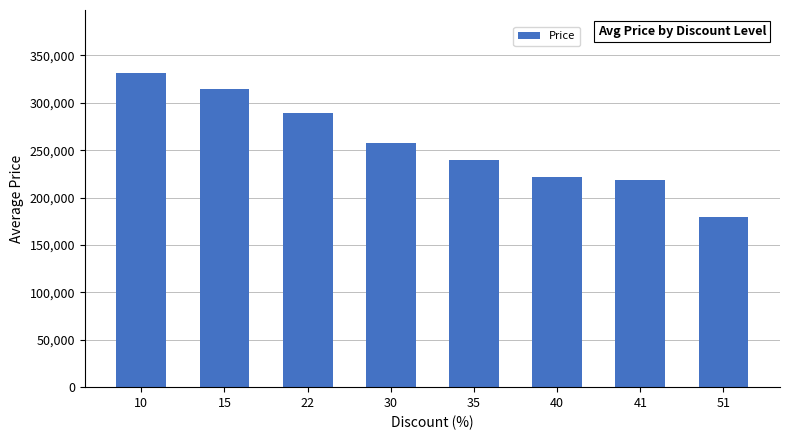

The chart shows a value of 257986 at 30. True or false?

True